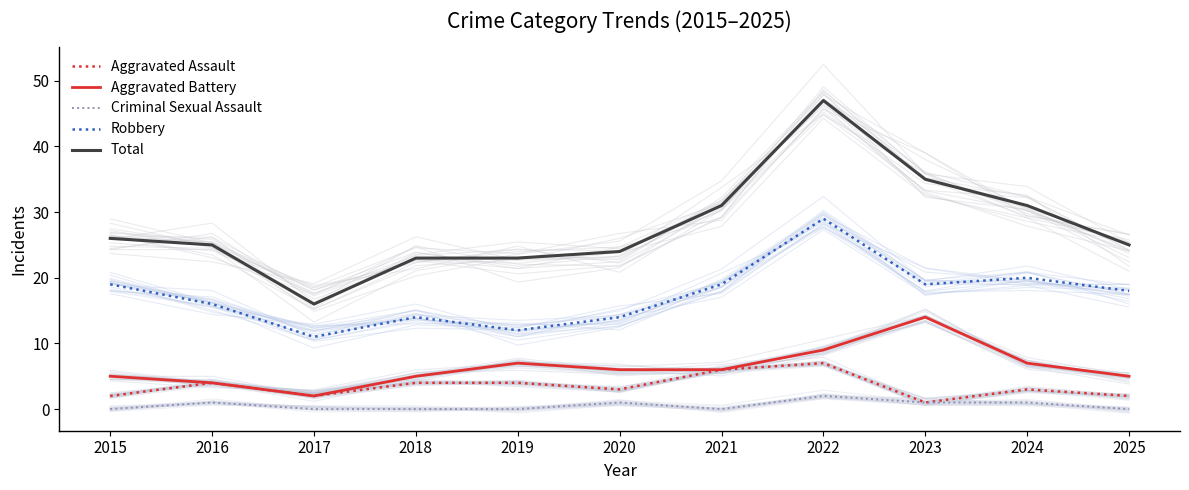

What is the difference between the maximum and minimum values in the Criminal Sexual Assault series?

2